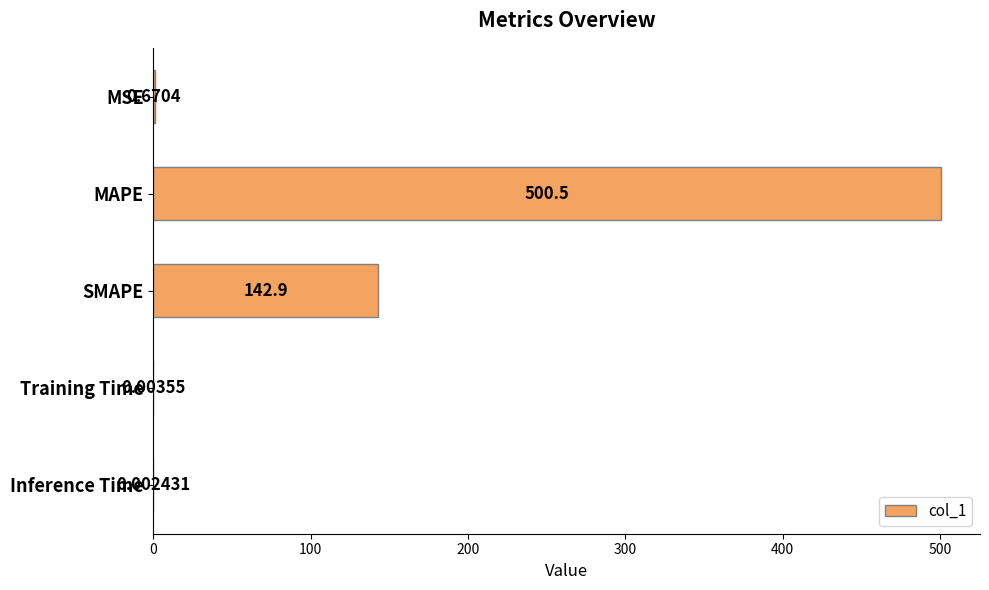

At which category does the chart reach its peak across all series?

MAPE